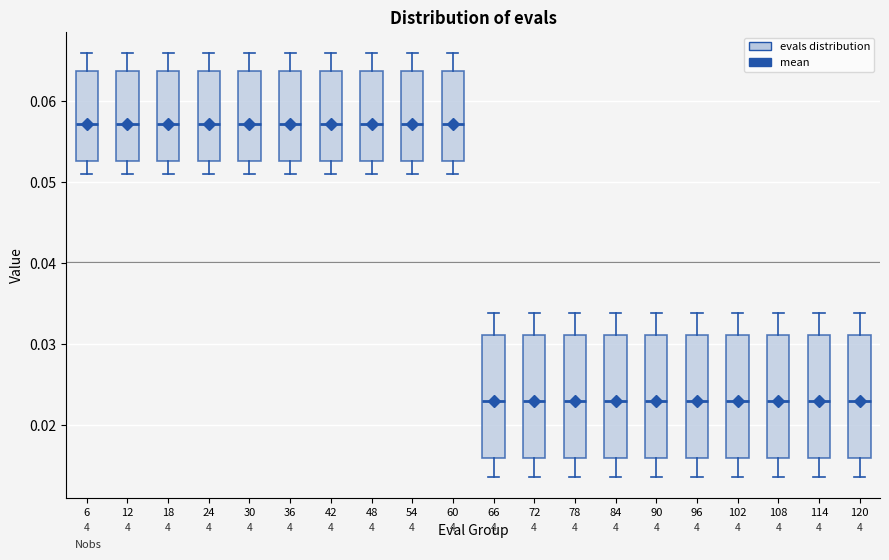

Reading left to right, read every box against the y-axis: the position of its median line, the range the box covers, and the ends of its whiskers. The values are not printed on the chart, so give them approximately, as read against the axis.

6: median 0.057, box 0.053 to 0.064, whiskers 0.051 to 0.066
12: median 0.057, box 0.053 to 0.064, whiskers 0.051 to 0.066
18: median 0.057, box 0.053 to 0.064, whiskers 0.051 to 0.066
24: median 0.057, box 0.053 to 0.064, whiskers 0.051 to 0.066
30: median 0.057, box 0.053 to 0.064, whiskers 0.051 to 0.066
36: median 0.057, box 0.053 to 0.064, whiskers 0.051 to 0.066
42: median 0.057, box 0.053 to 0.064, whiskers 0.051 to 0.066
48: median 0.057, box 0.053 to 0.064, whiskers 0.051 to 0.066
54: median 0.057, box 0.053 to 0.064, whiskers 0.051 to 0.066
60: median 0.057, box 0.053 to 0.064, whiskers 0.051 to 0.066
66: median 0.023, box 0.016 to 0.031, whiskers 0.014 to 0.034
72: median 0.023, box 0.016 to 0.031, whiskers 0.014 to 0.034
78: median 0.023, box 0.016 to 0.031, whiskers 0.014 to 0.034
84: median 0.023, box 0.016 to 0.031, whiskers 0.014 to 0.034
90: median 0.023, box 0.016 to 0.031, whiskers 0.014 to 0.034
96: median 0.023, box 0.016 to 0.031, whiskers 0.014 to 0.034
102: median 0.023, box 0.016 to 0.031, whiskers 0.014 to 0.034
108: median 0.023, box 0.016 to 0.031, whiskers 0.014 to 0.034
114: median 0.023, box 0.016 to 0.031, whiskers 0.014 to 0.034
120: median 0.023, box 0.016 to 0.031, whiskers 0.014 to 0.034